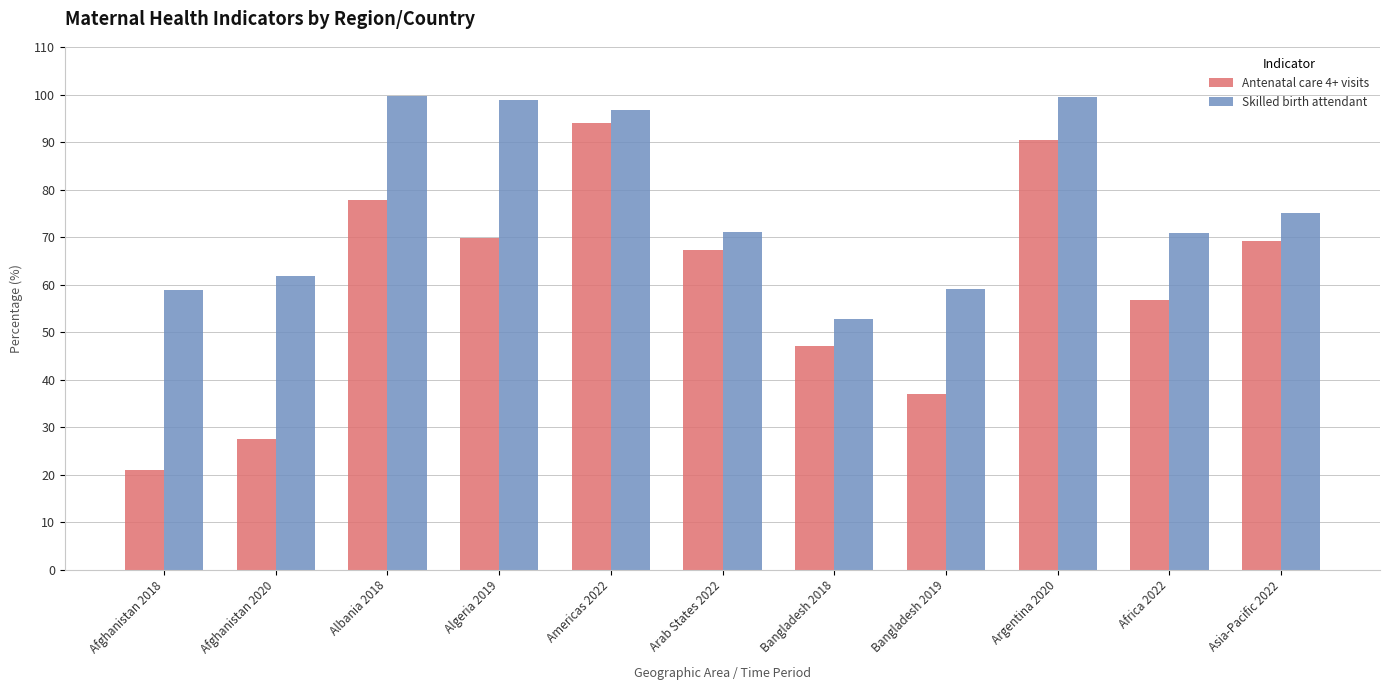

Where is Skilled birth attendant nearest to the value 76?

Asia-Pacific 2022